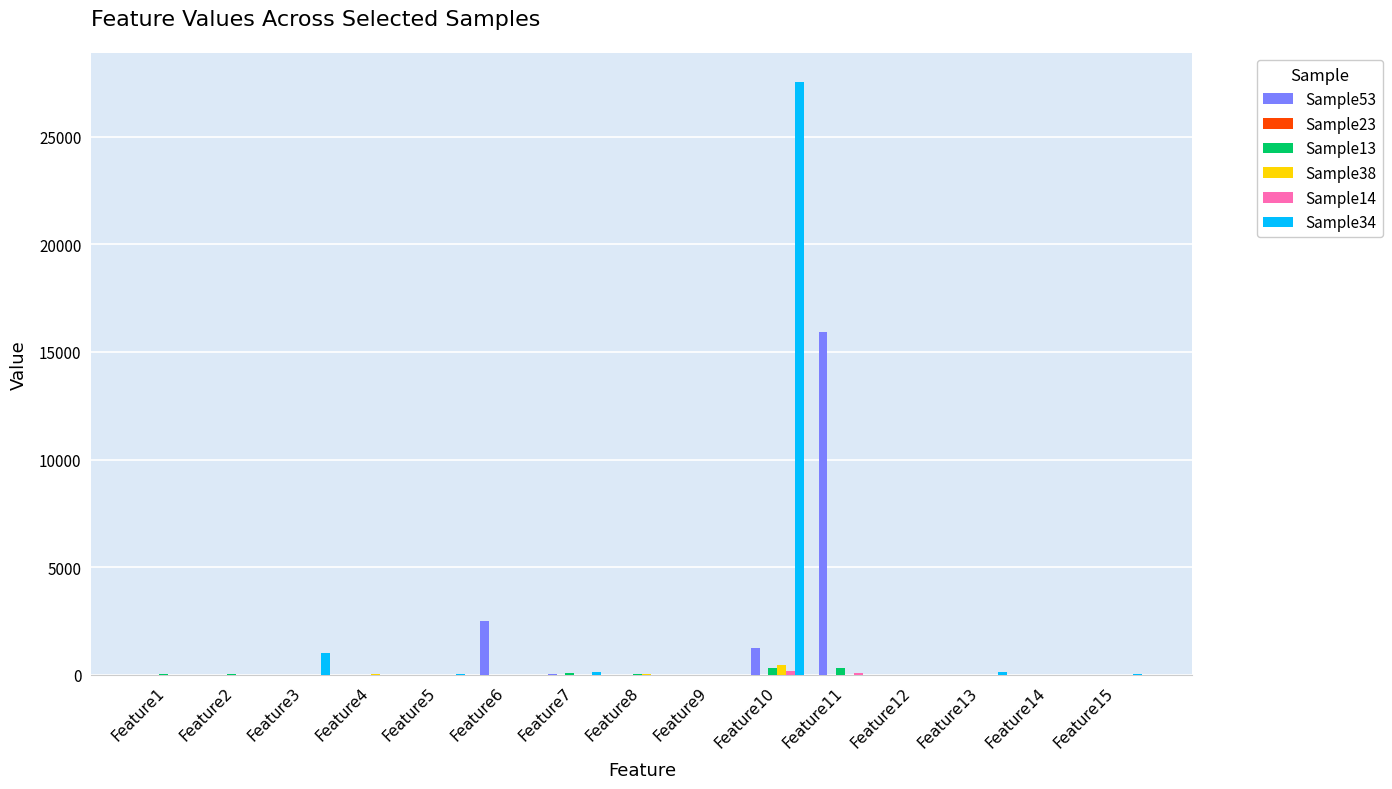

Are the bars horizontal?

No